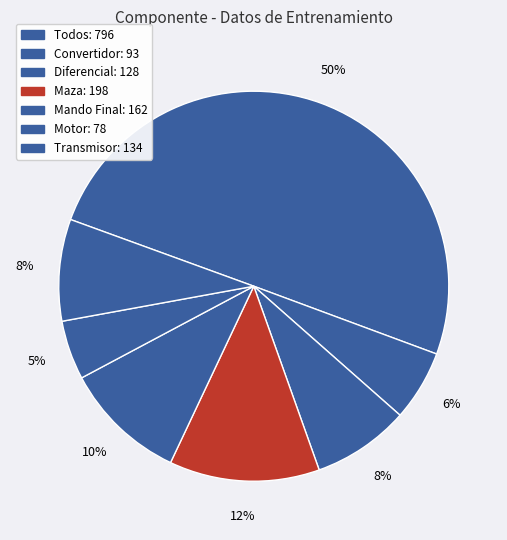

What is the largest slice in the pie chart?

Todos